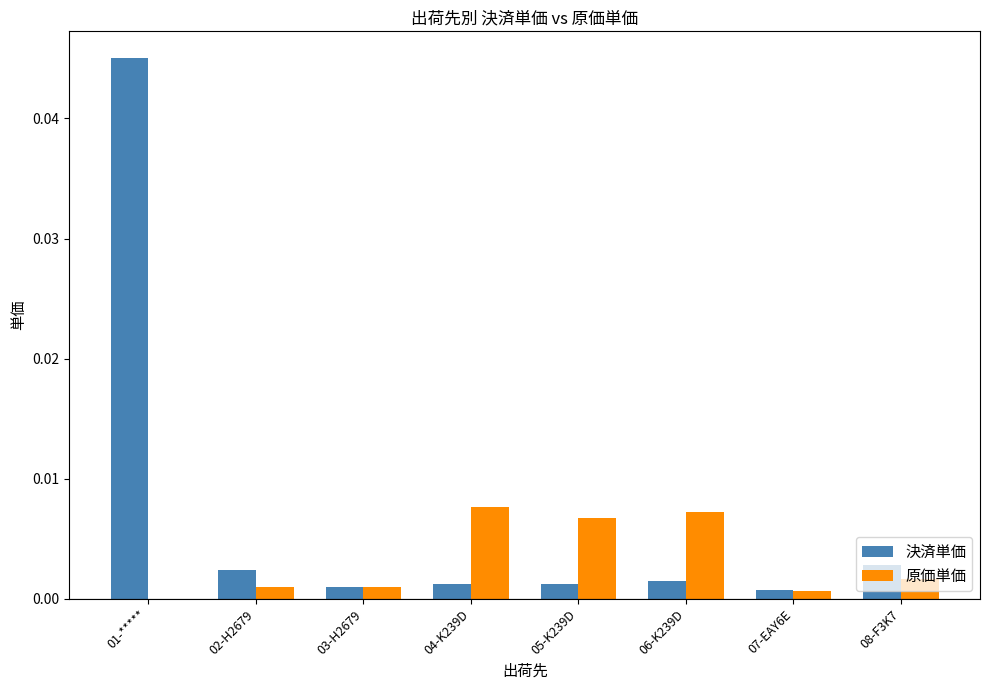

At which category is the sum across all series the highest?

01-*****